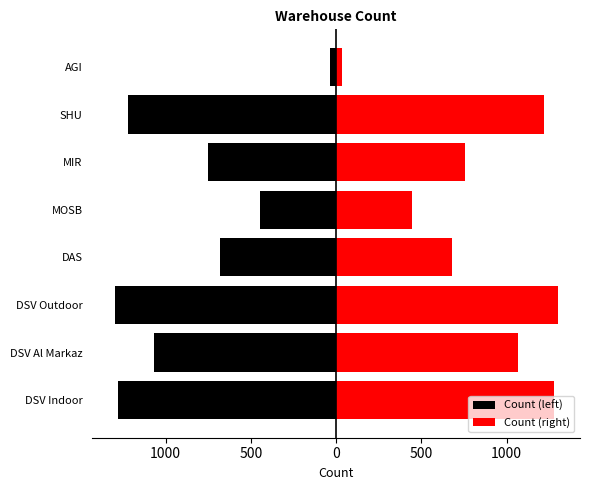

How many data points does each series have?

8